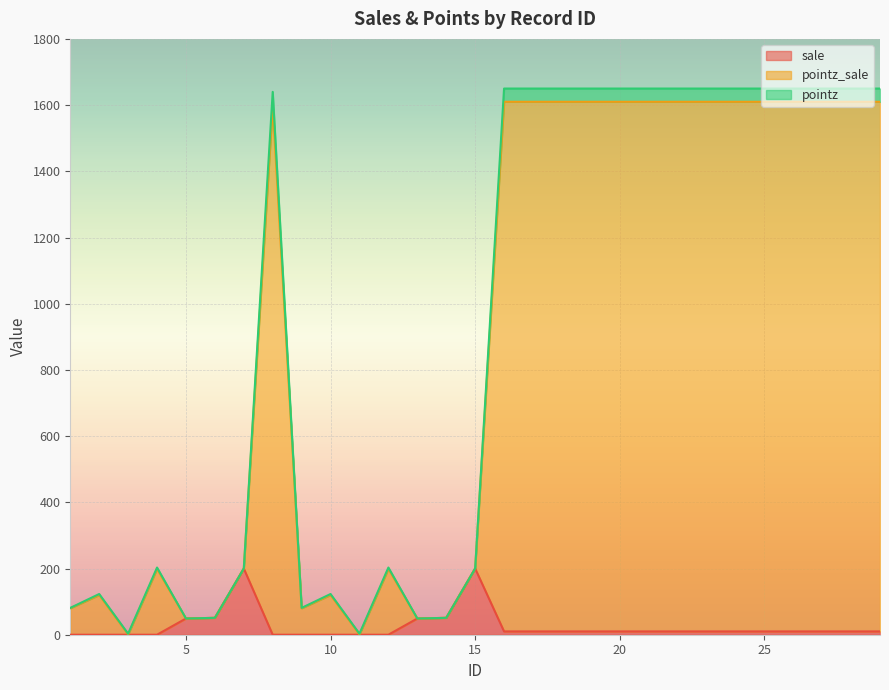

True or false: sale and pointz cross at least once.

False